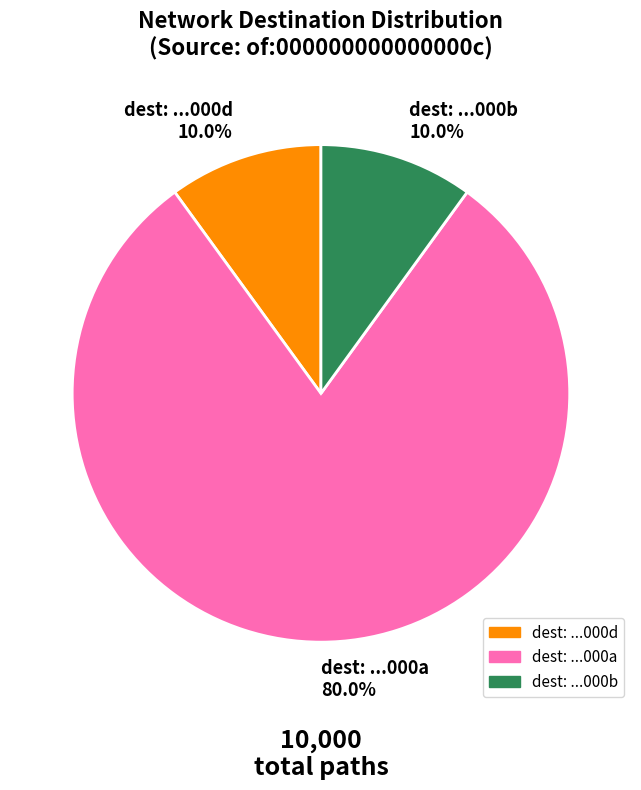

What portion of the pie excludes dest: ...000b 10.0%?

90.0%